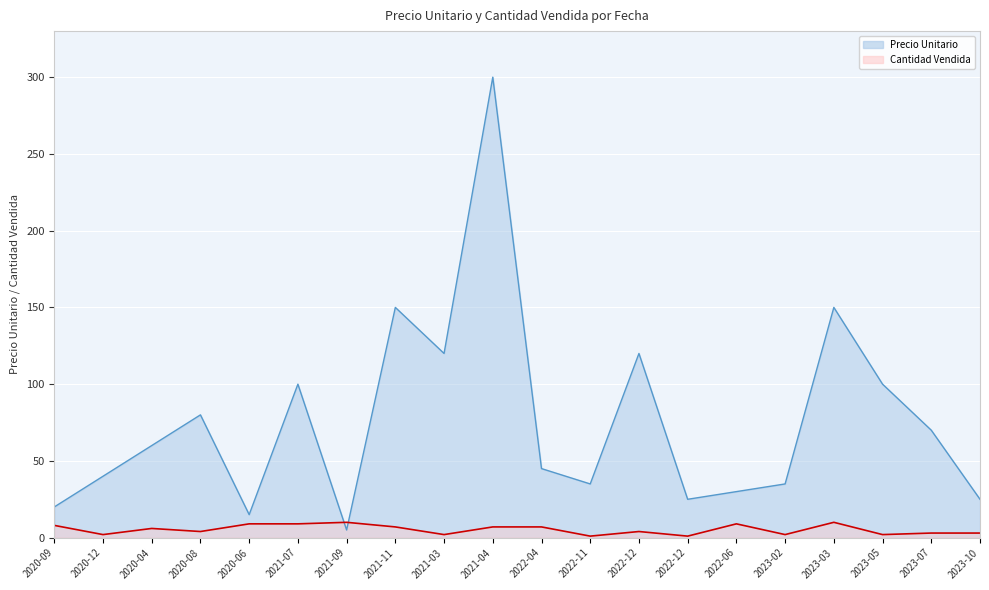

Which series changed the most between 2021-07 and 2023-05?

Cantidad Vendida